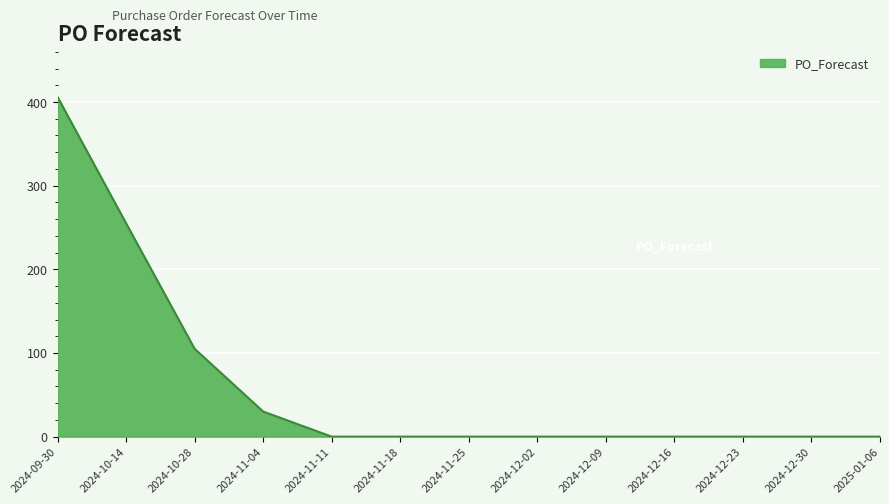

Count the number of categories in the chart.

13